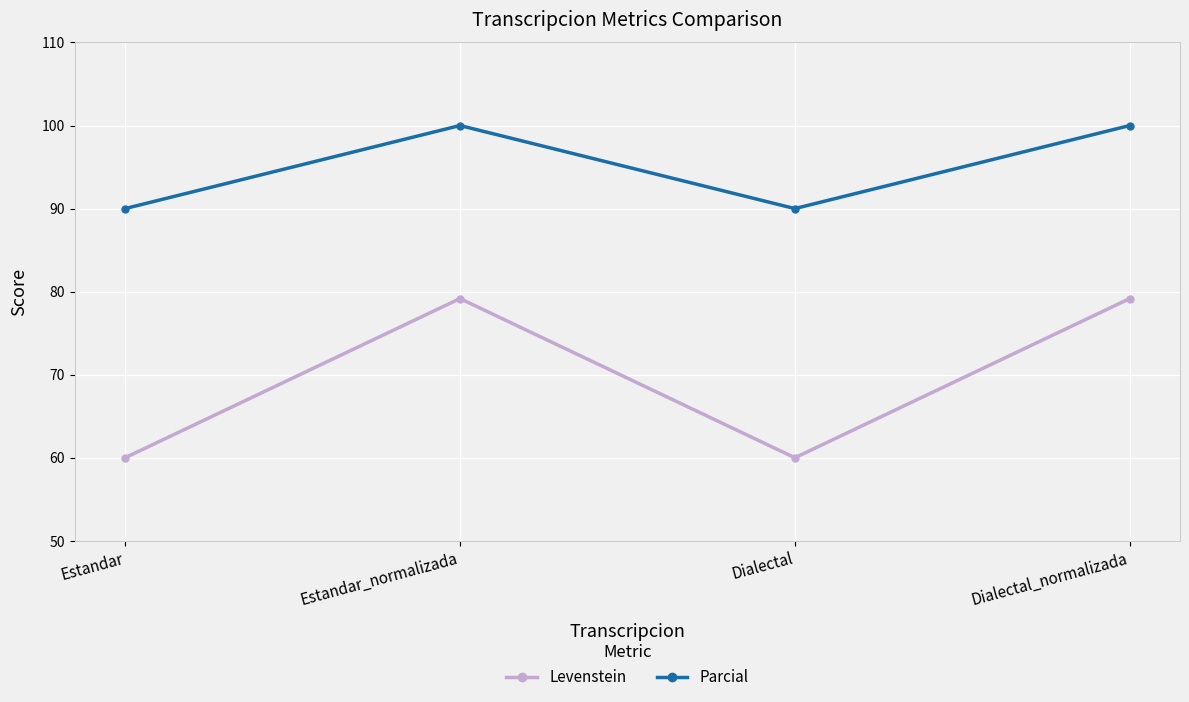

What is the maximum value for Parcial?

100.0